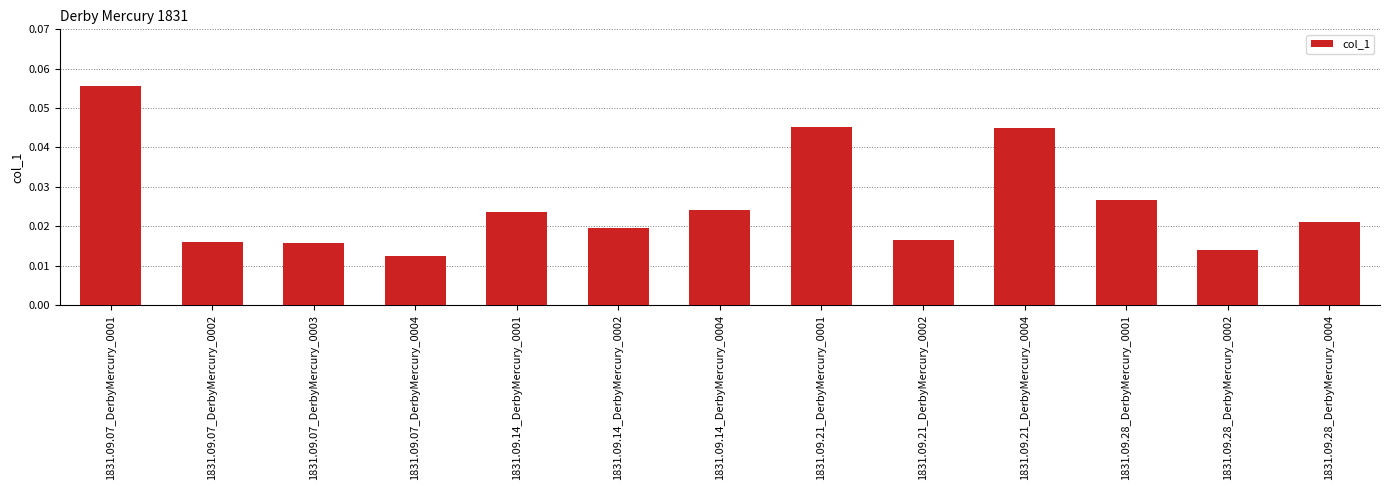

How many values are between 0 and 1?

13